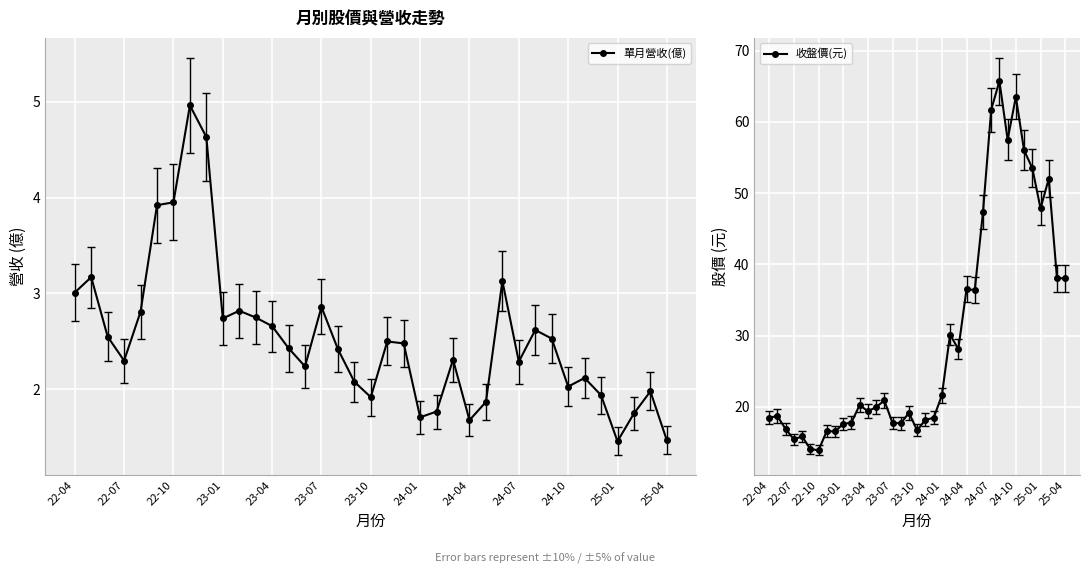

At which category does the chart reach its peak across all series?

28